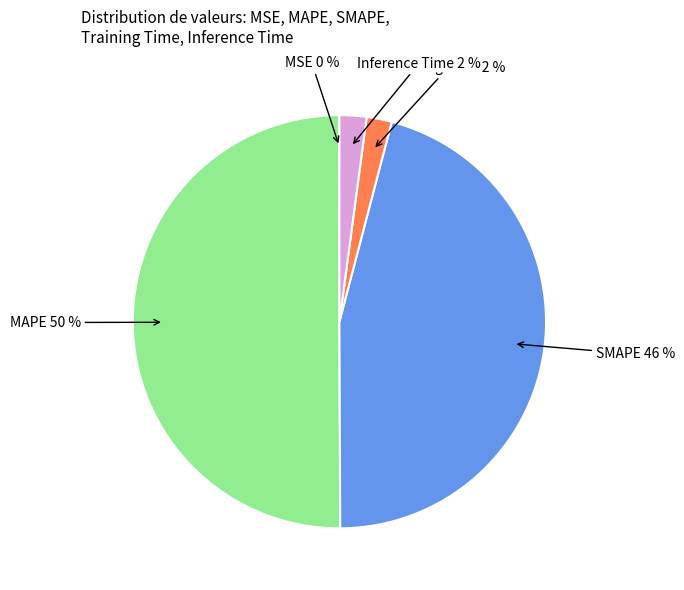

To the nearest percent, what is the difference between the largest and smallest slice percentages?

50%